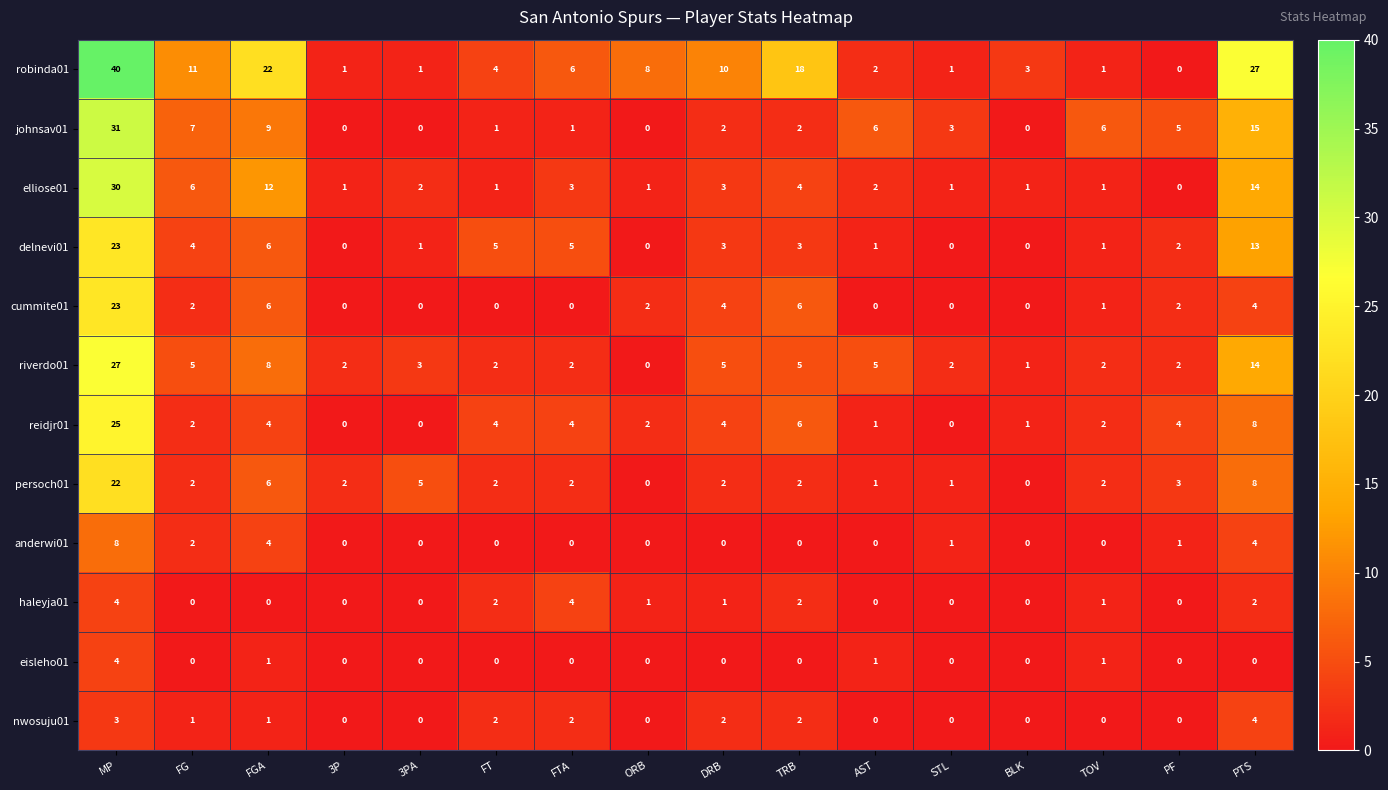

At which category does the chart reach its peak across all series?

MP